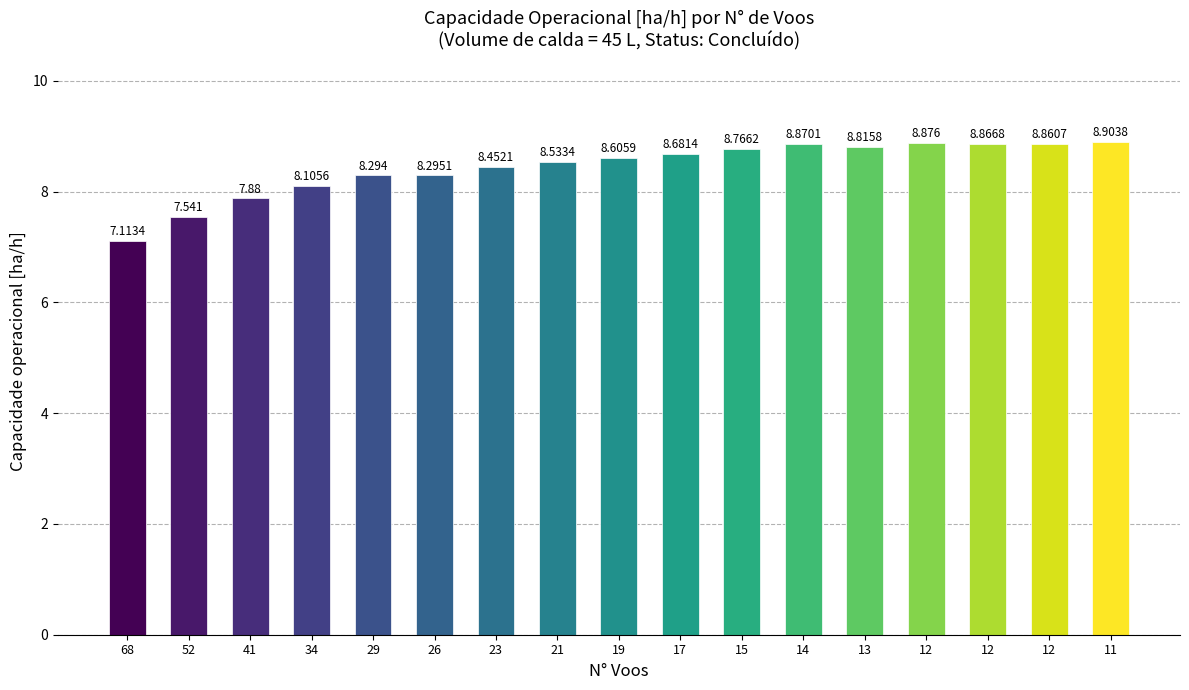

How many values are below 8?

3